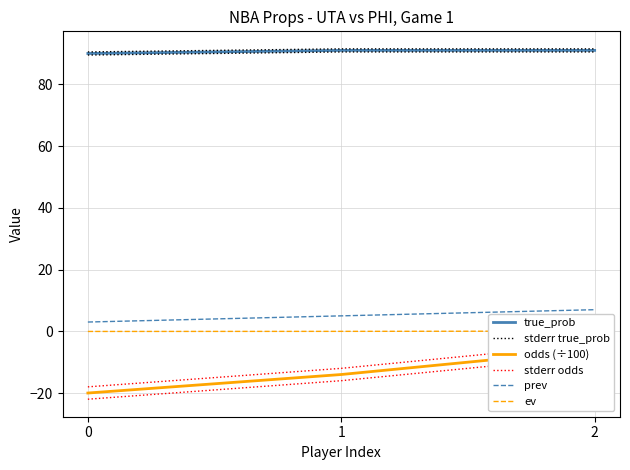

What is the smallest value displayed?

-20.0